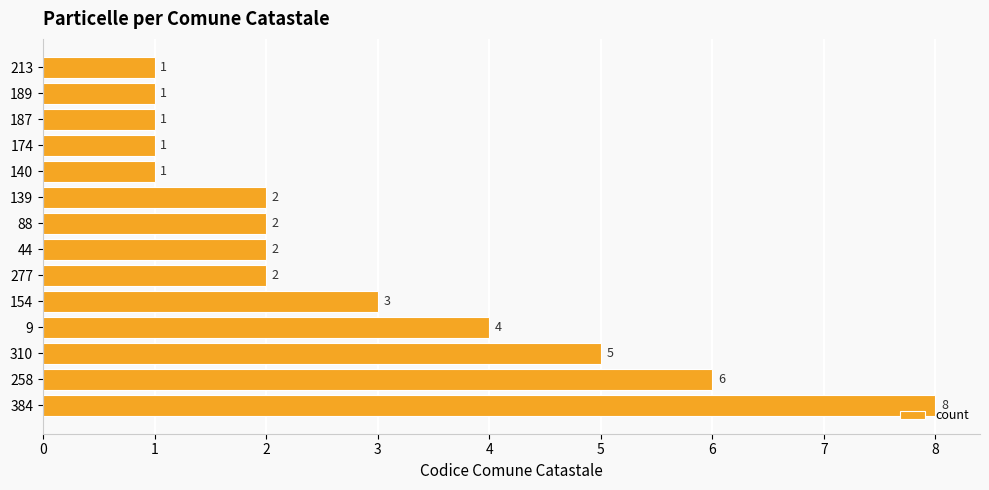

Where is the data nearest to the value 4?

9